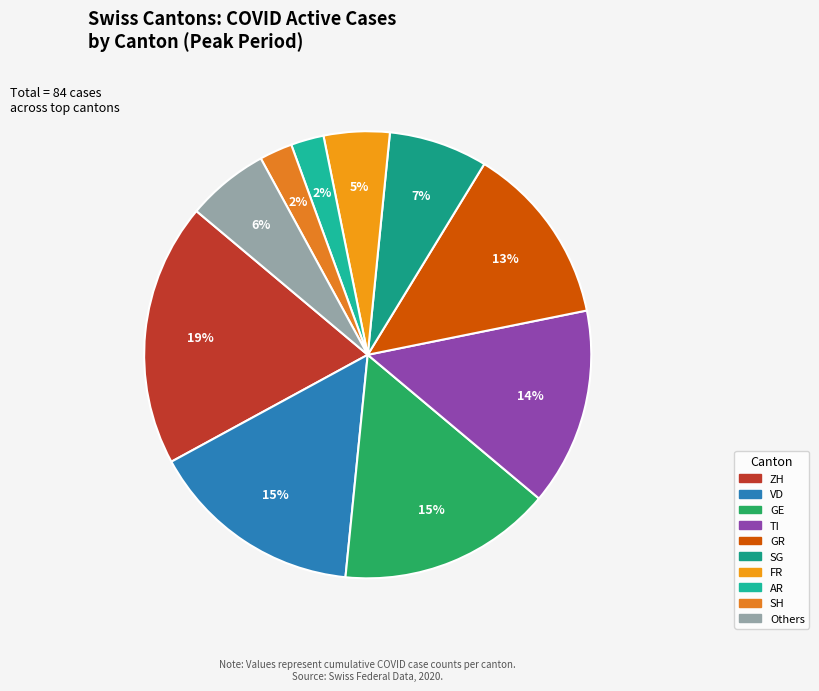

What percentage is the ZH slice, to the nearest percent?

19%